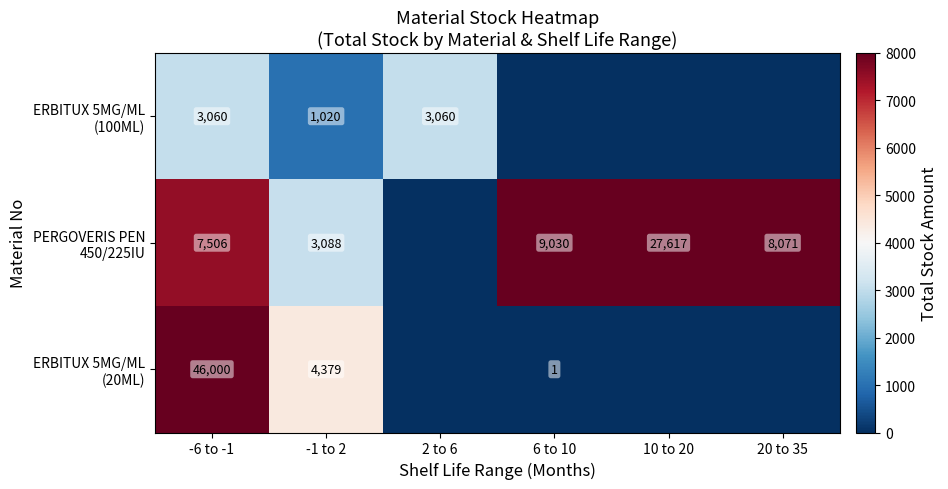

What is the difference between the highest and lowest values at -6 to -1?

42940